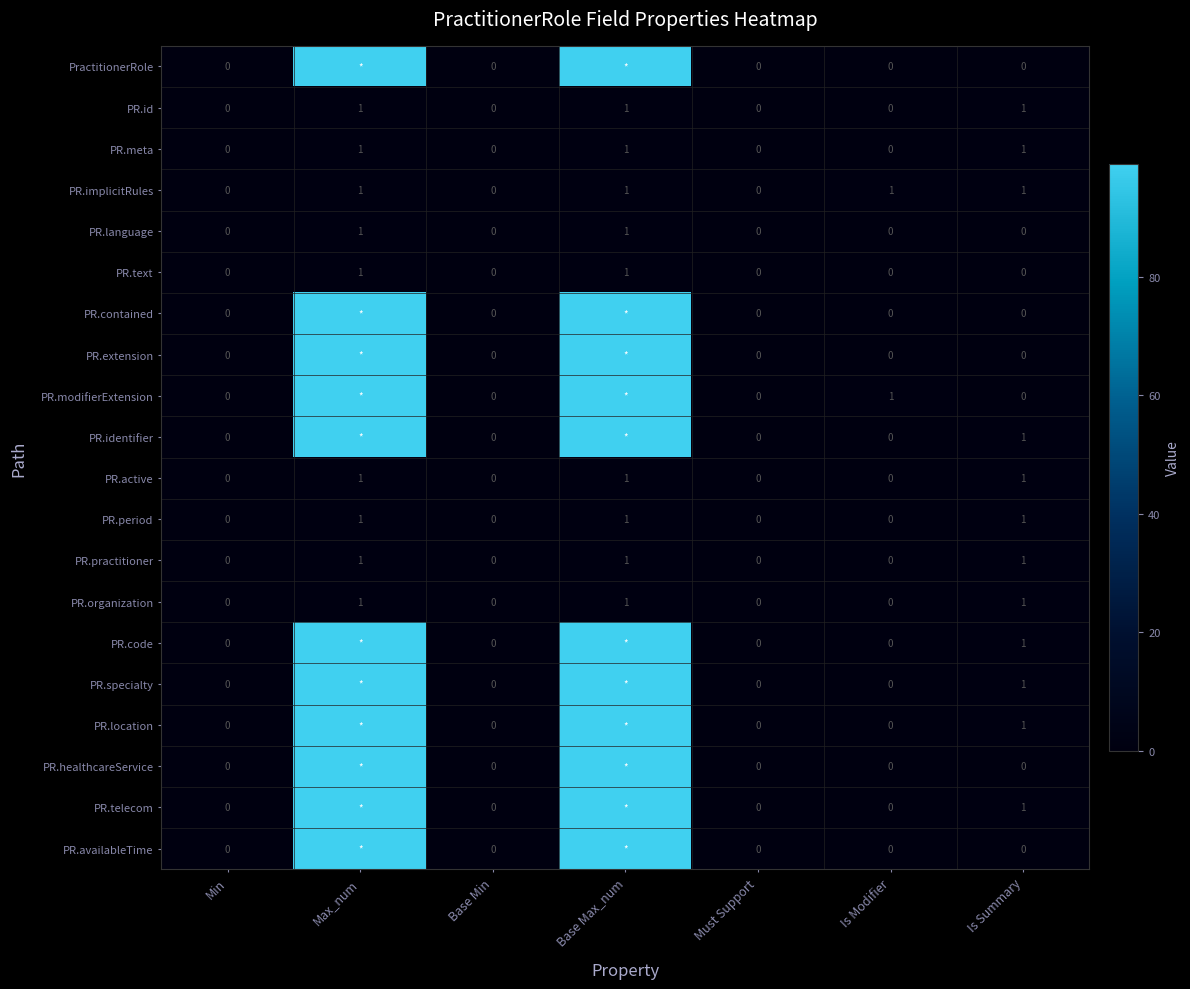

The value of PR.language at Base Max_num is 1. True or false?

True